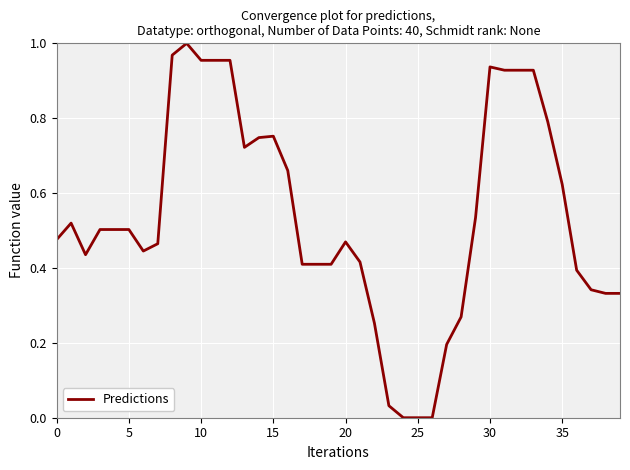

Does the chart display data point markers on the line(s)?

No